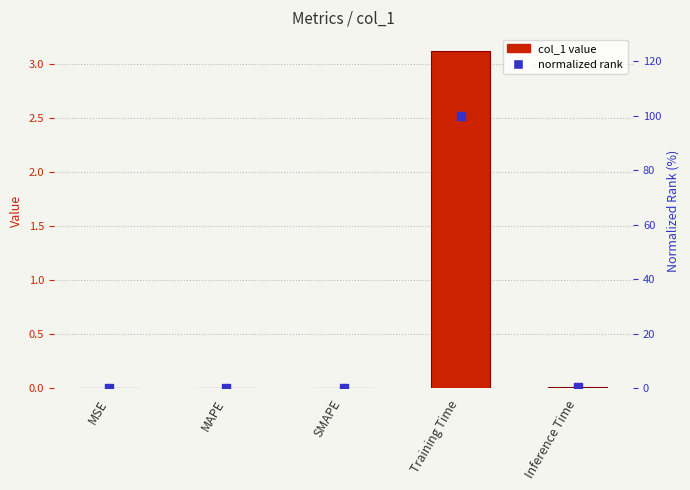

Which series reaches the minimum Y coordinate?

col_1